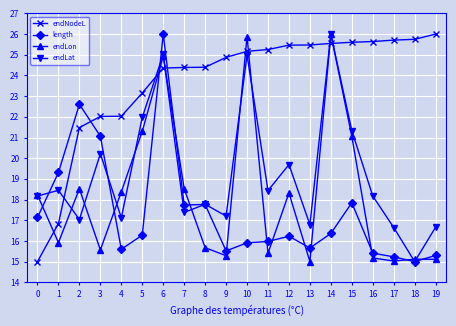

Where is endLon nearest to the value 20?

15